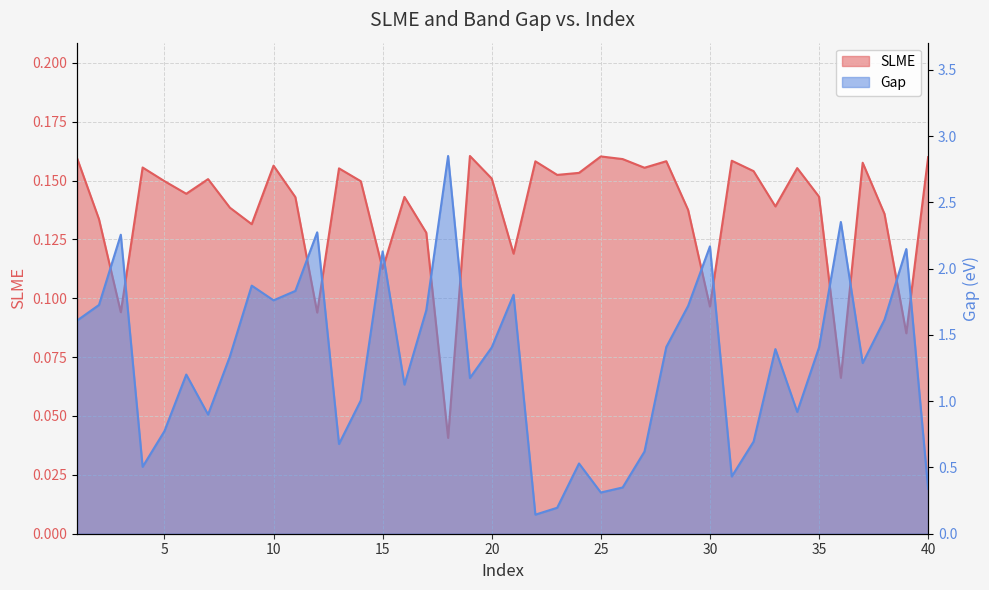

Reading right to left, extract all data points from this chart.

SLME: 0.2	0.1	0.1	0.2	0.1	0.1	0.2	0.1	0.2	0.2	0.1	0.1	0.2	0.2	0.2	0.2	0.2	0.2	0.2	0.1	0.2	0.2	0.0	0.1	0.1	0.1	0.1	0.2	0.1	0.1	0.2	0.1	0.1	0.2	0.1	0.1	0.2	0.1	0.1	0.2
Gap: 0.3	2.1	1.6	1.3	2.4	1.4	0.9	1.4	0.7	0.4	2.2	1.7	1.4	0.6	0.3	0.3	0.5	0.2	0.1	1.8	1.4	1.2	2.9	1.7	1.1	2.1	1.0	0.7	2.3	1.8	1.8	1.9	1.3	0.9	1.2	0.8	0.5	2.3	1.7	1.6